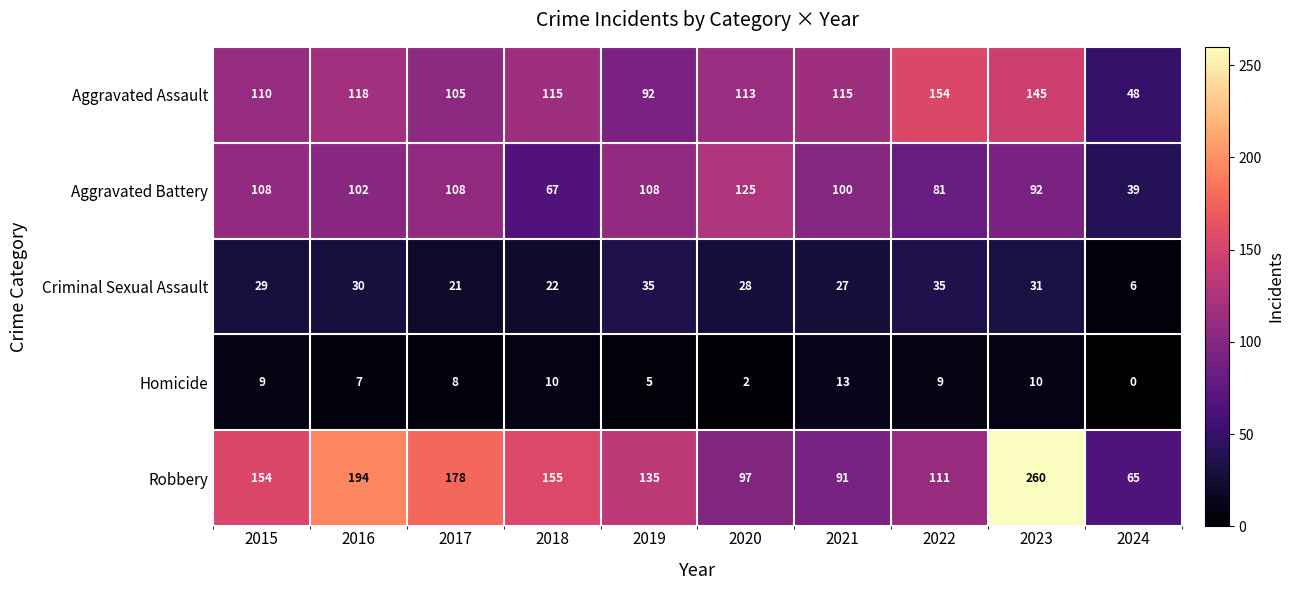

The Aggravated Assault series shows 256 at 2023. True or false?

False